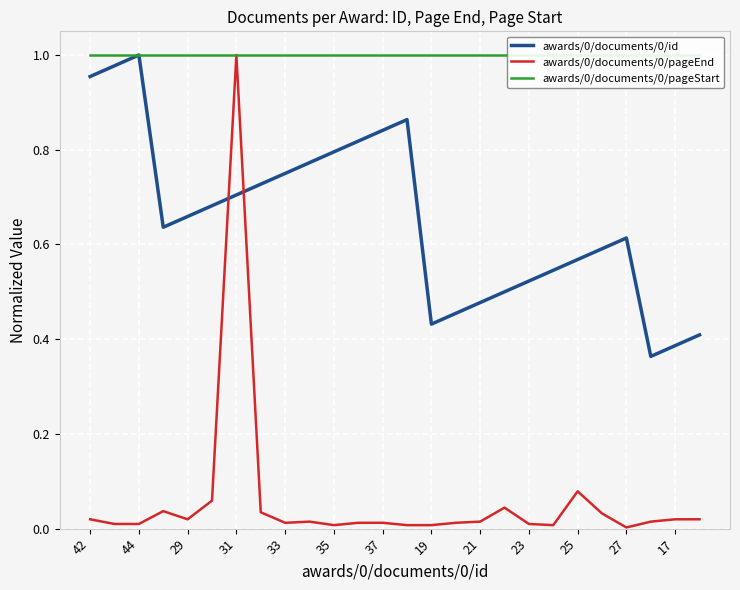

What is the approximate value of awards/0/documents/0/pageStart at 35?

1.0